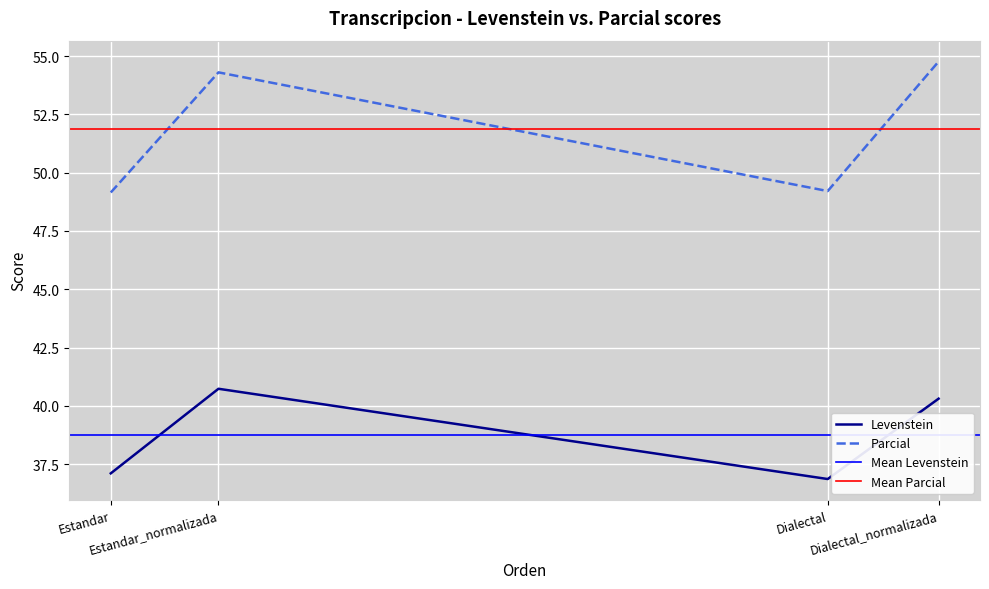

What is the approximate value of Levenstein at Estandar?

37.1